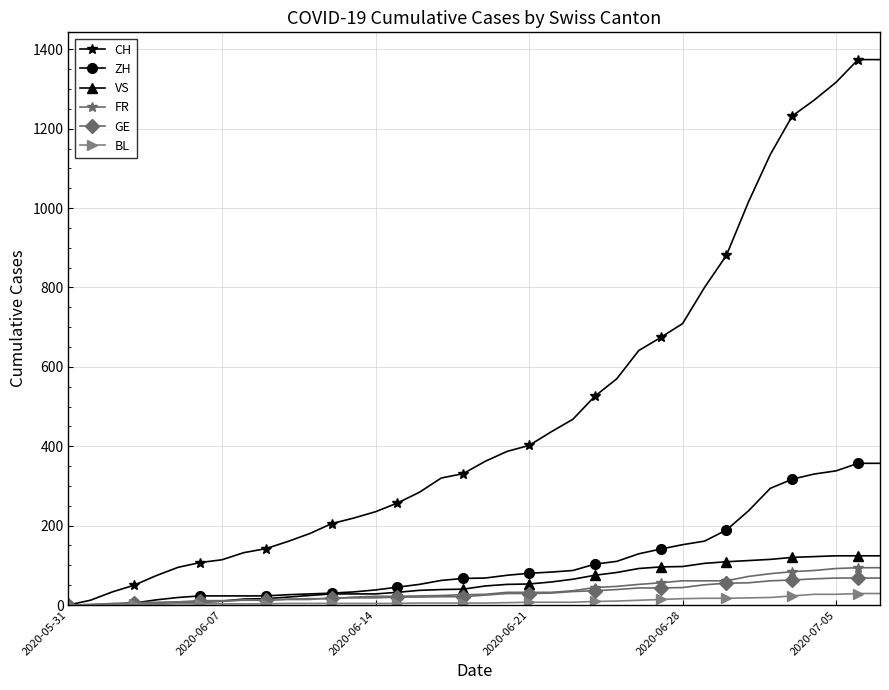

What is the maximum value shown in the chart?

1374